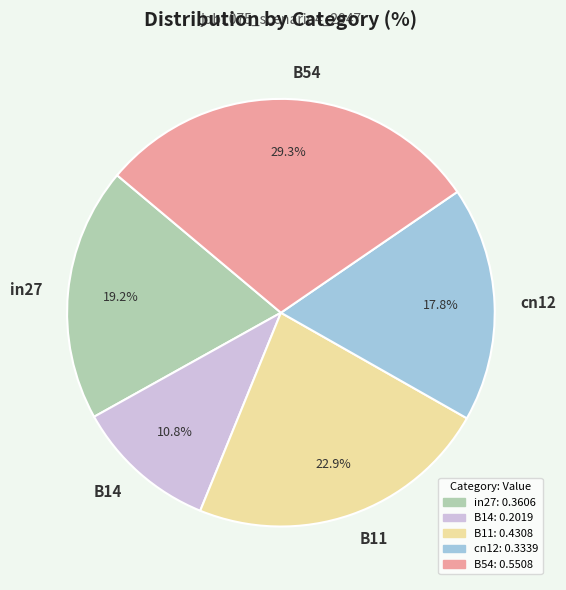

How many segments does this pie chart have?

5